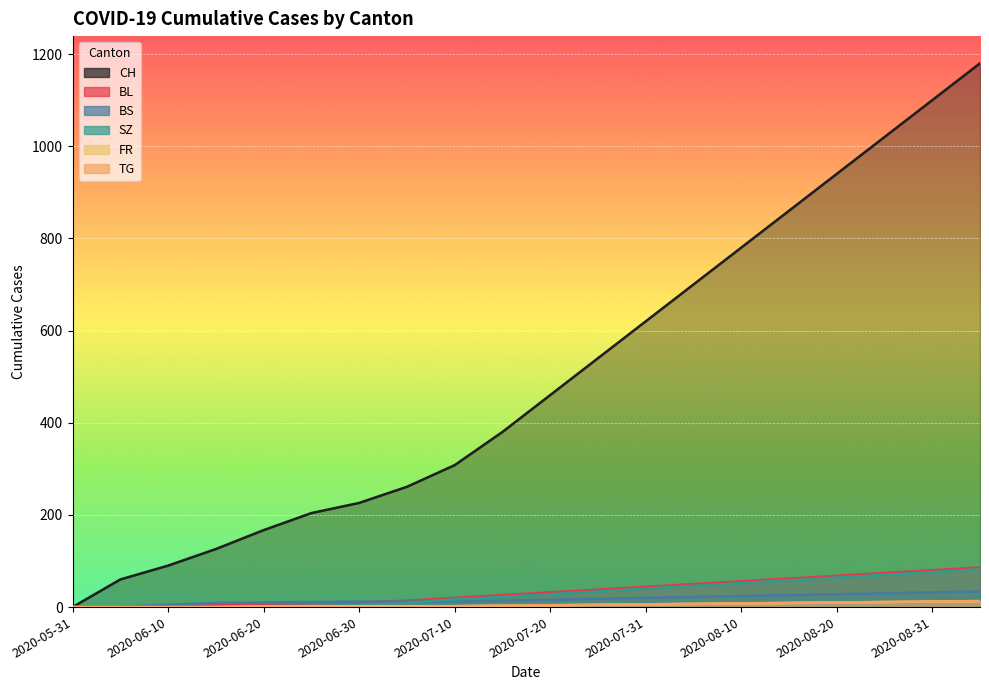

At how many categories does at least one series exceed 682?

7